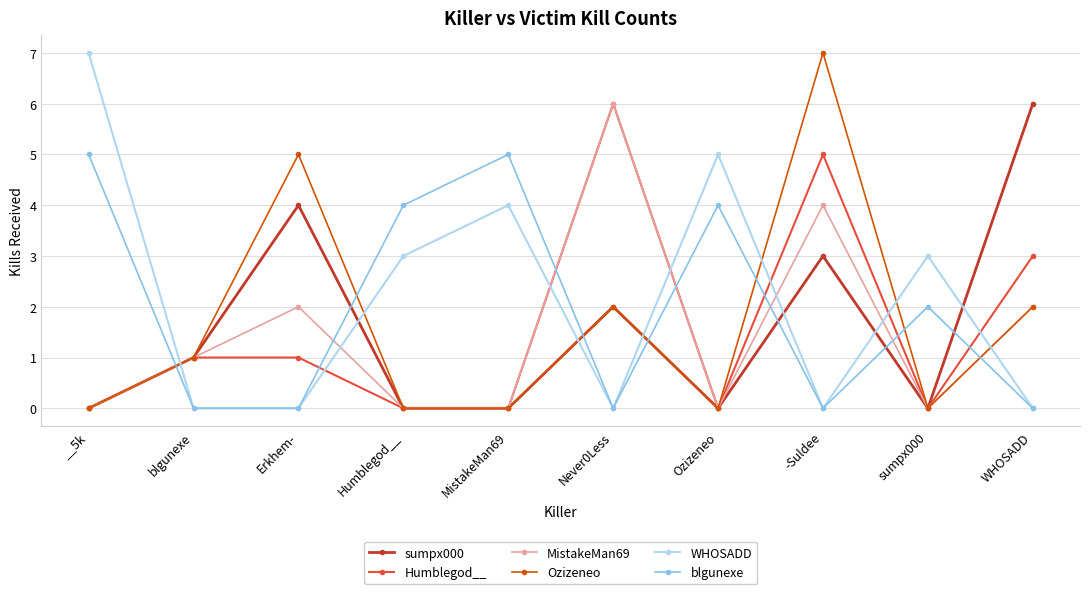

What is the spread (max minus min) of values at Erkhem-?

5